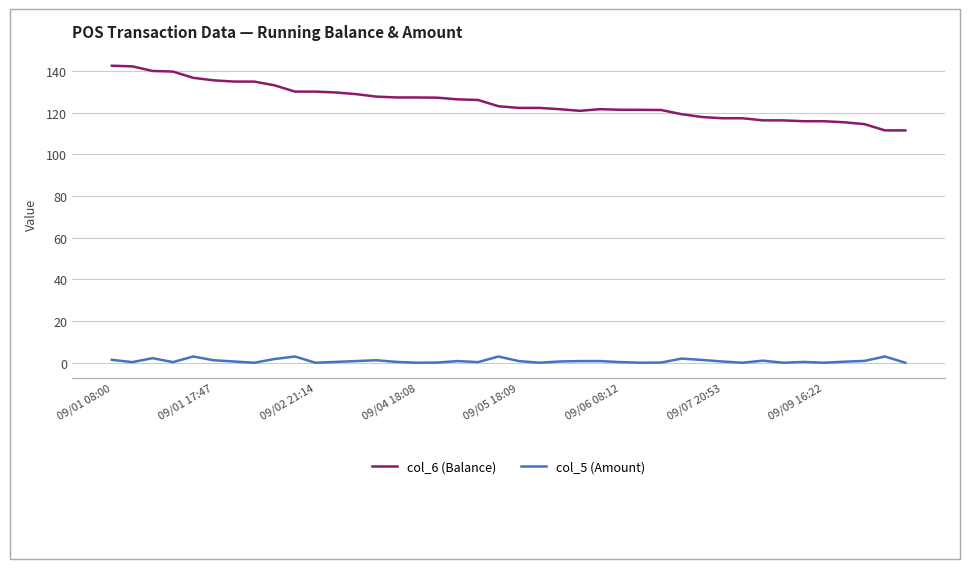

List the series in order of their peak value, highest first.

col_6 (Balance), col_5 (Amount)